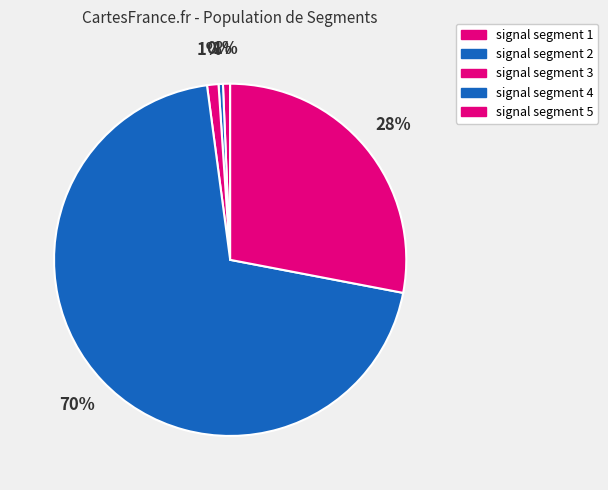

The signal segment 5 slice represents 14% of the pie. True or false?

False